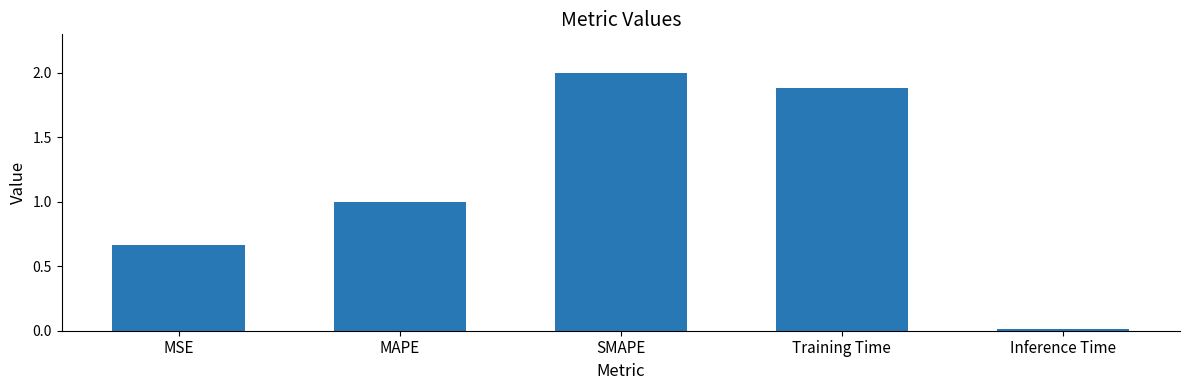

What is the sum of all values?

5.6